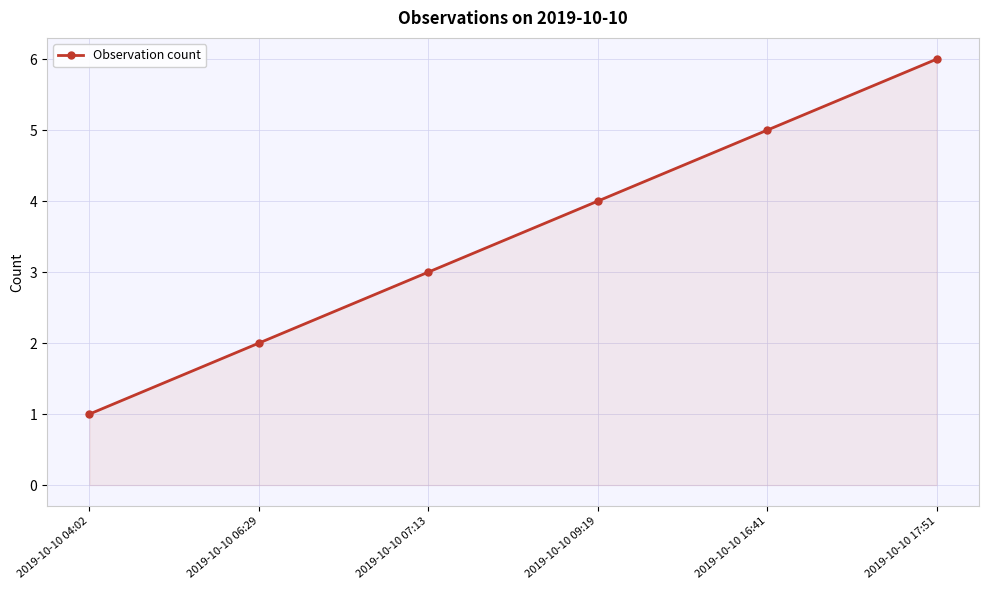

What position from the left is 2019-10-10 16:41?

5